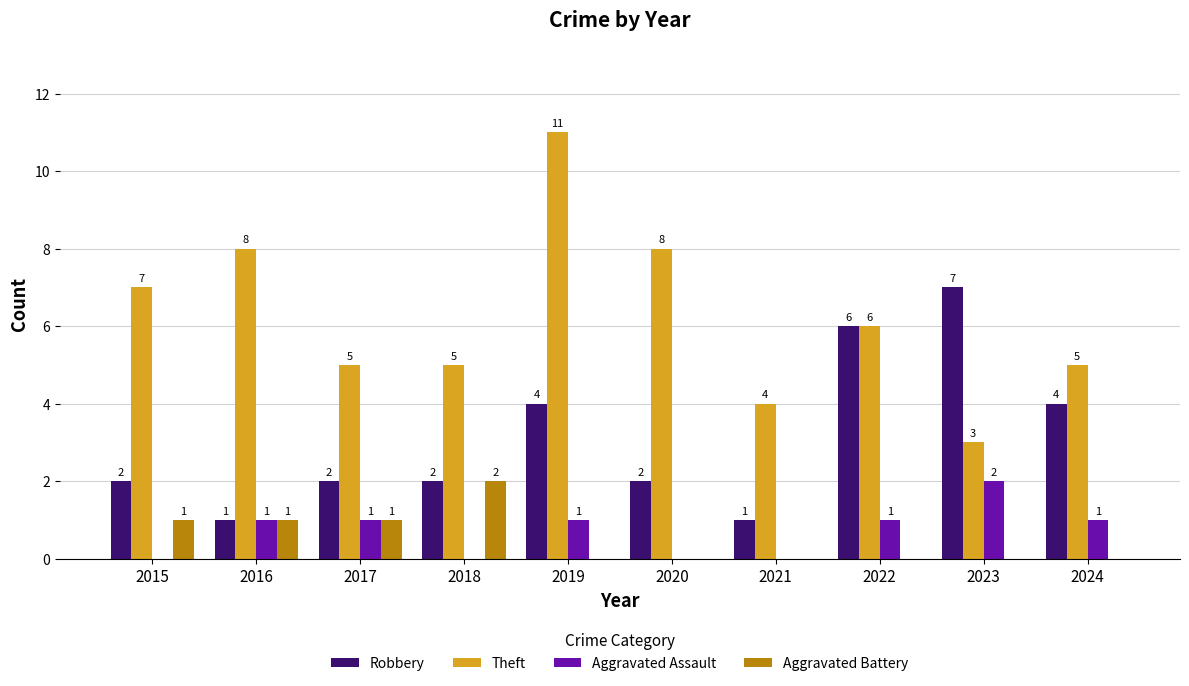

What is the total value across all series at 2017?

9